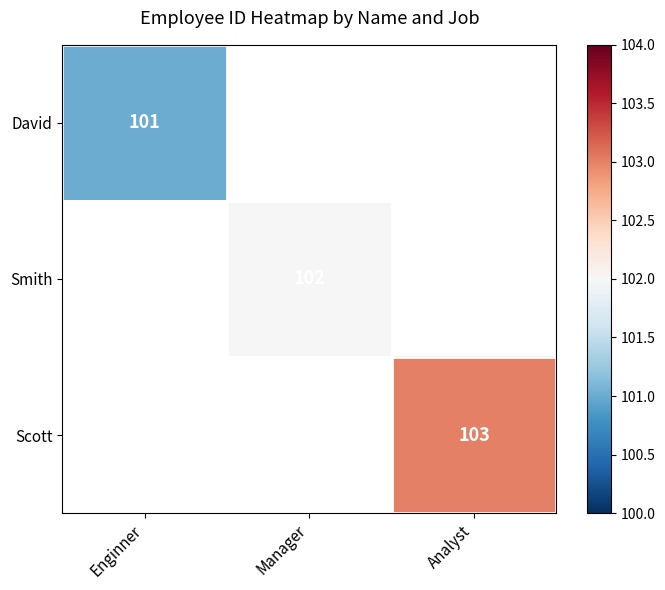

Is it true that Smith equals 102 at Manager?

True